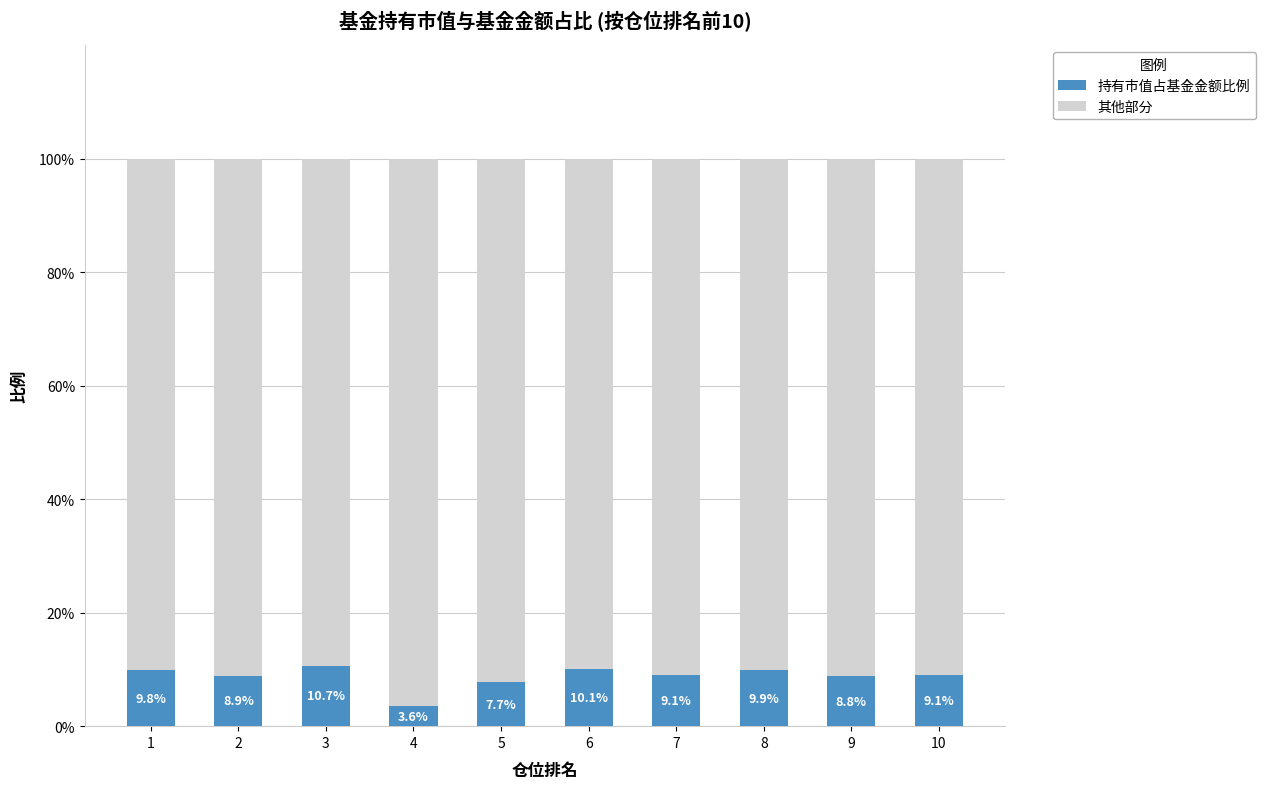

What are all the series names shown in the legend?

持有市值占基金金额比例, 其他部分